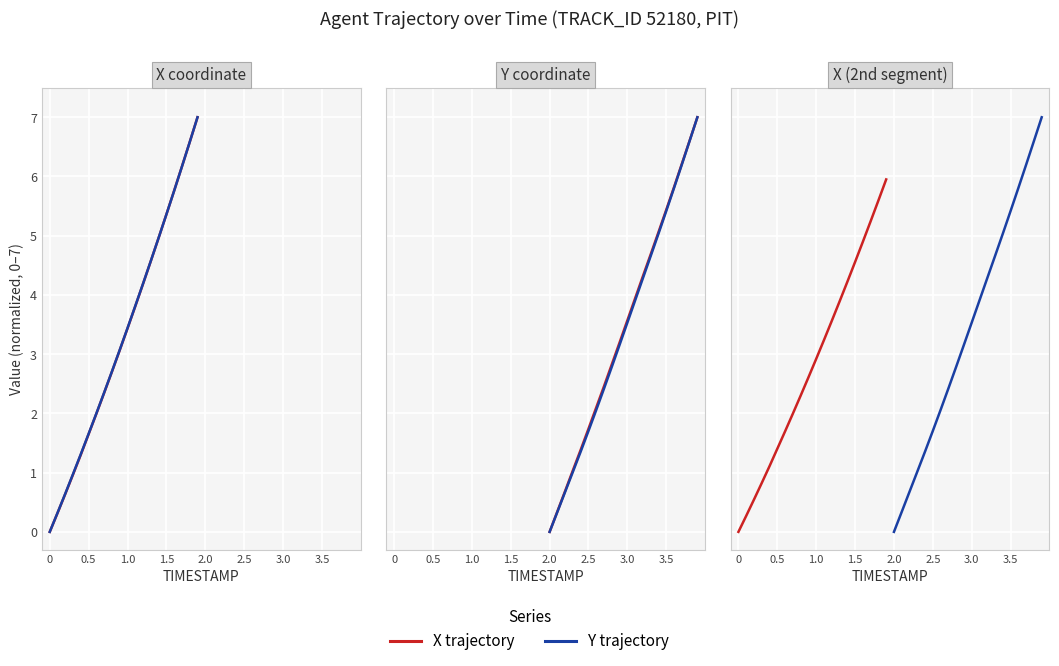

Count the number of categories in the chart.

20